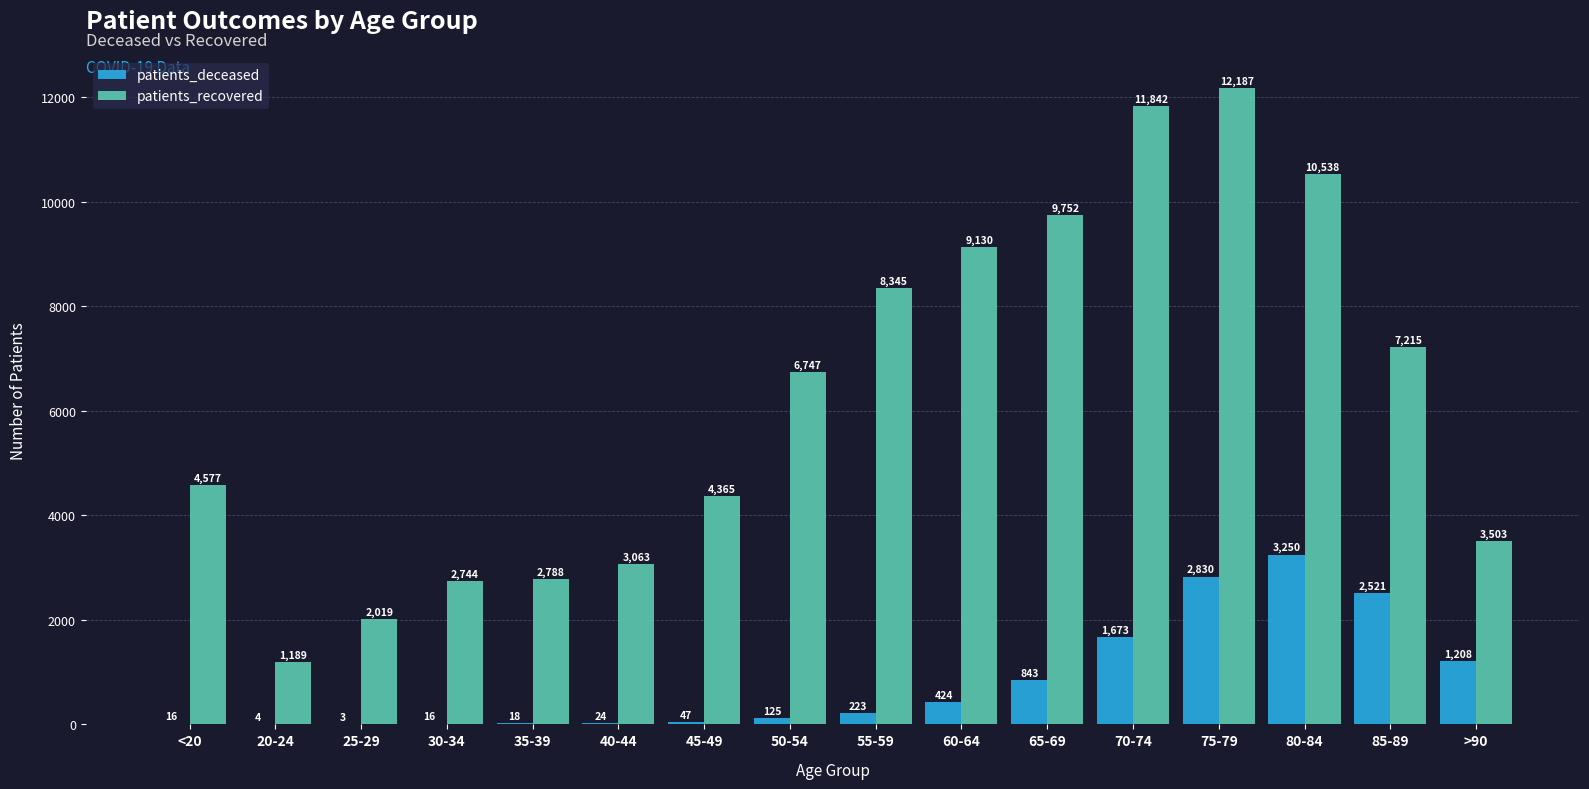

What is the greatest value displayed?

12187